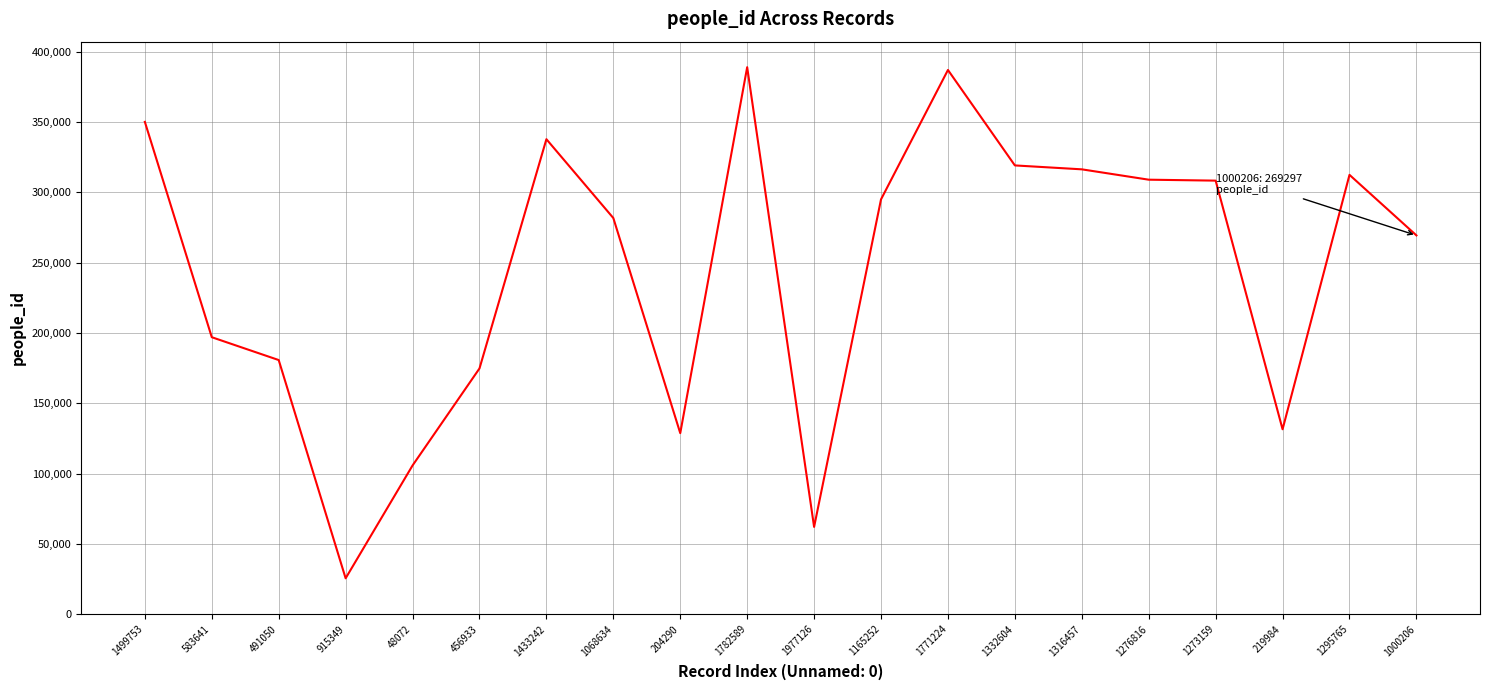

Which label corresponds to the smallest value in the chart?

915349